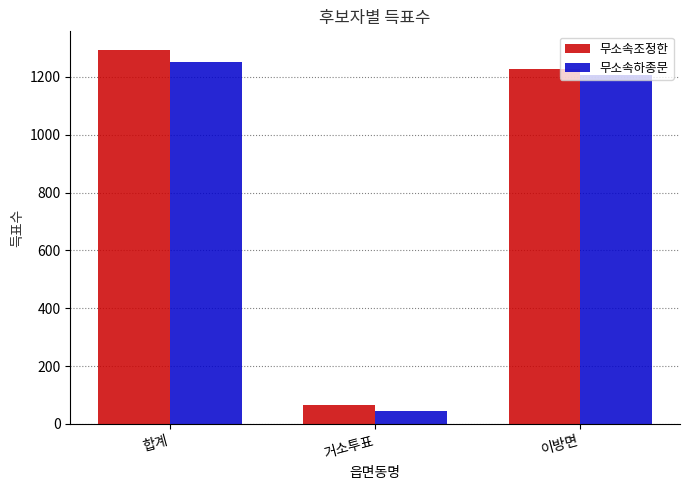

How many bars are there in each group?

2